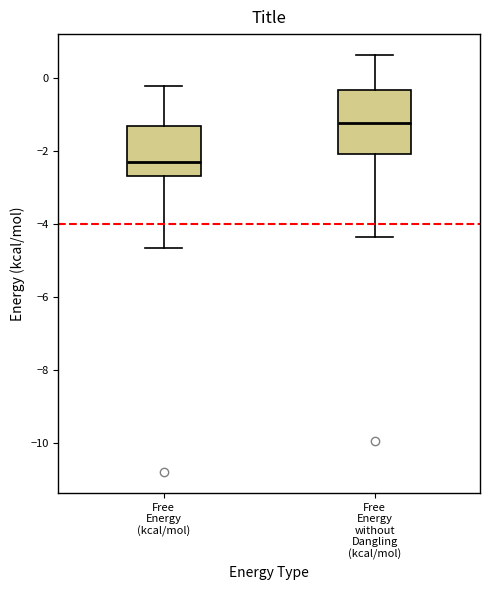

Where is the upper edge of the box for Free Energy without Dangling (kcal/mol) on the y-axis? The values are not printed on the chart, so give them approximately, as read against the axis.

-0.4